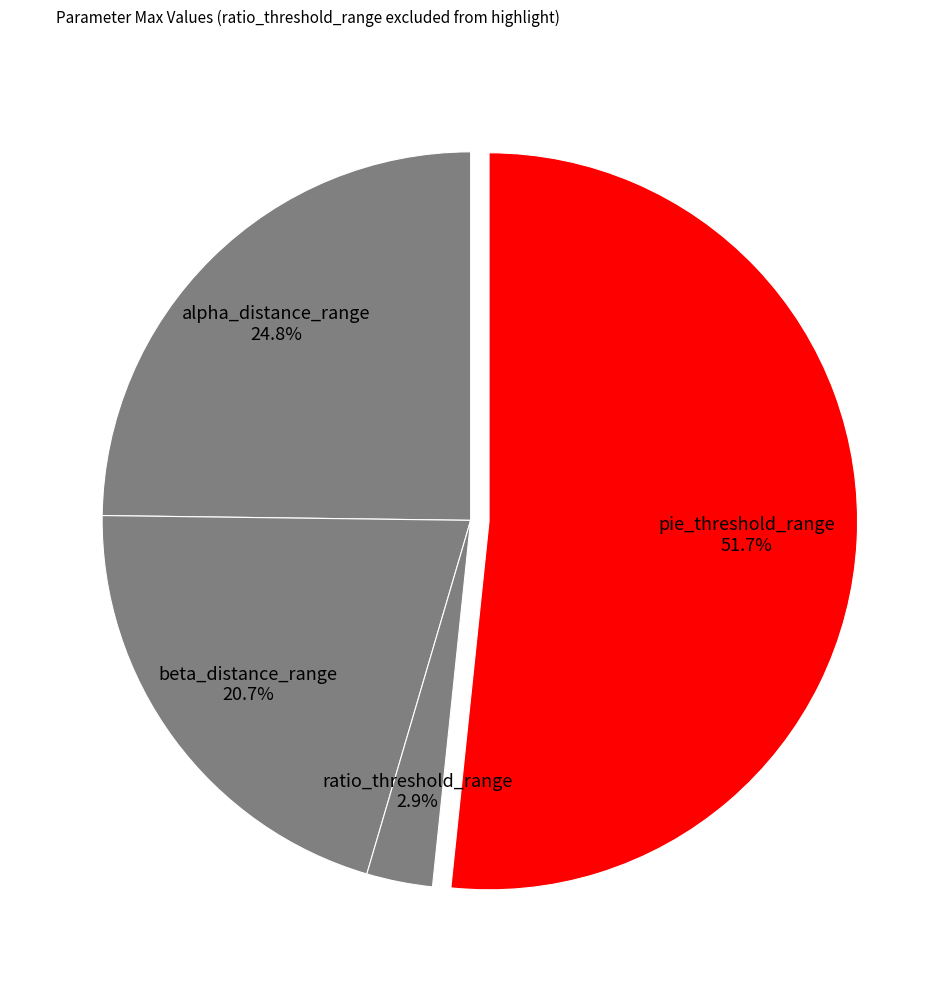

To the nearest percent, what portion does beta_distance_range represent?

21%